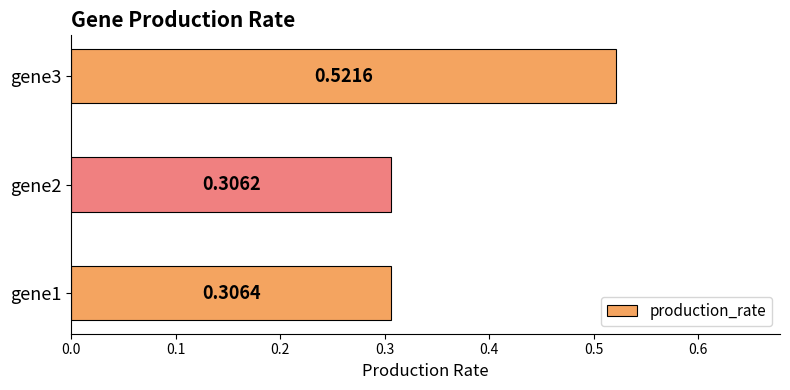

List the labels in order of value, largest first.

gene3, gene1, gene2